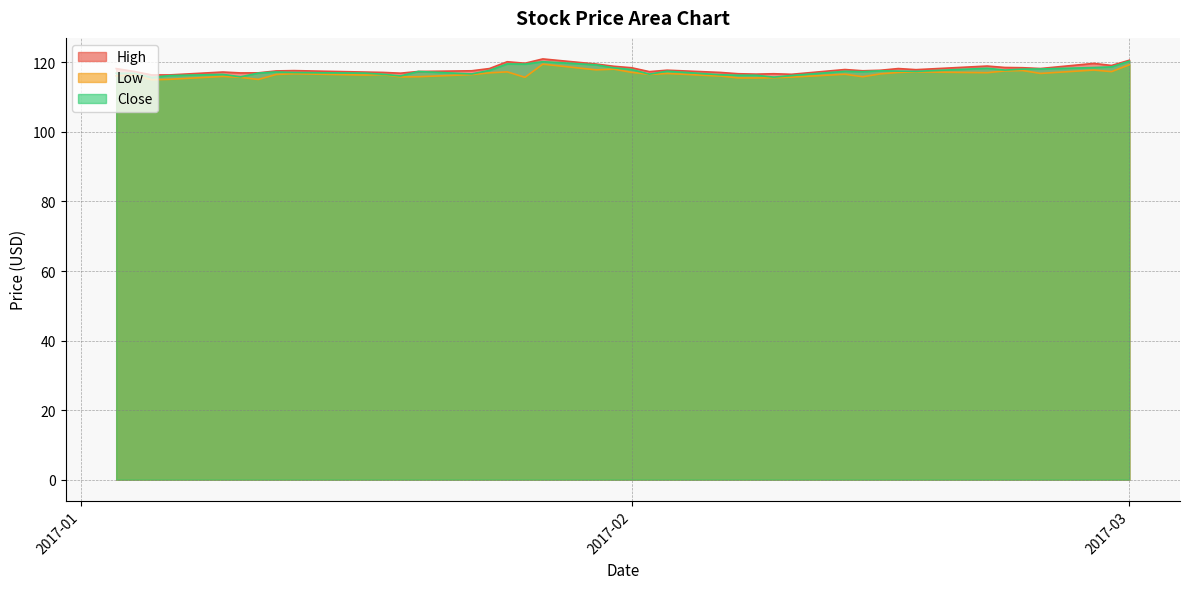

True or false: Low and Close cross at least once.

False